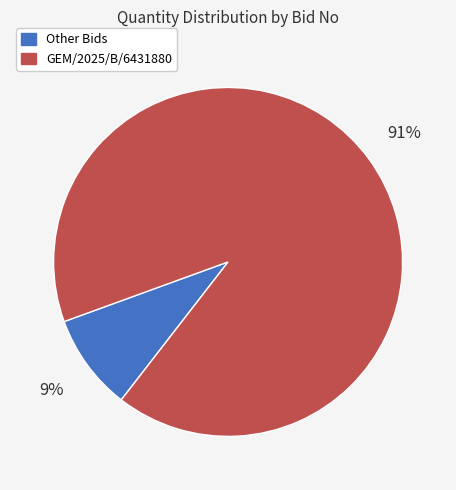

Is there a majority slice in this chart?

Yes